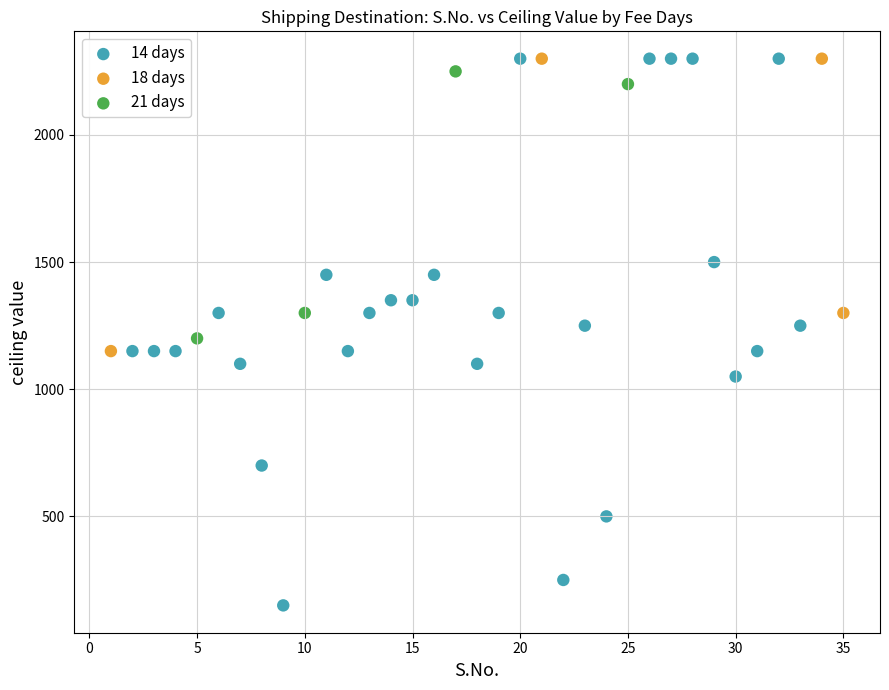

Which series reaches the minimum Y coordinate?

14 days